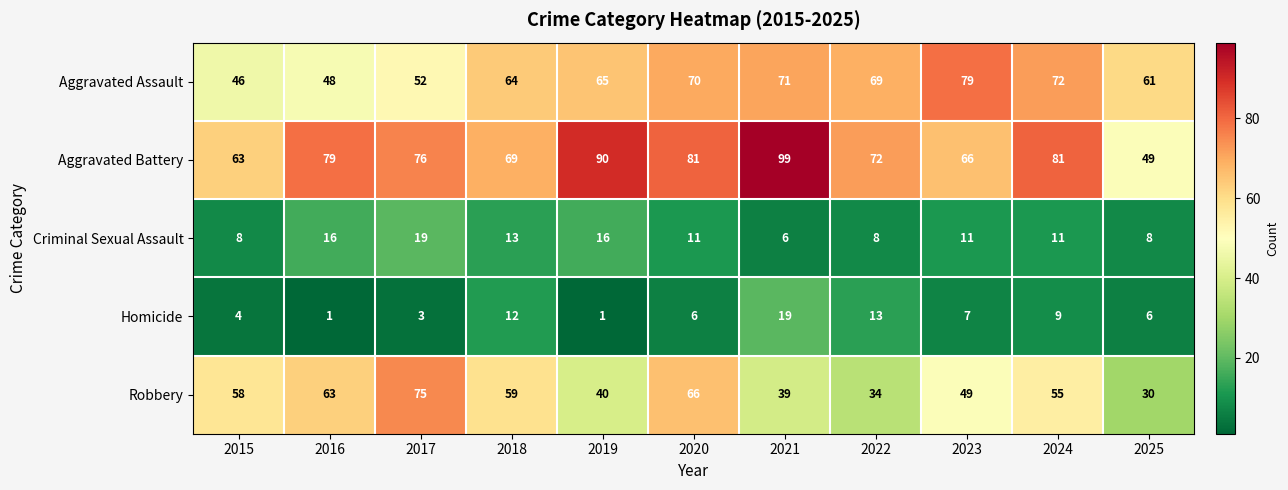

The value of Robbery at 2025 is 50. True or false?

False